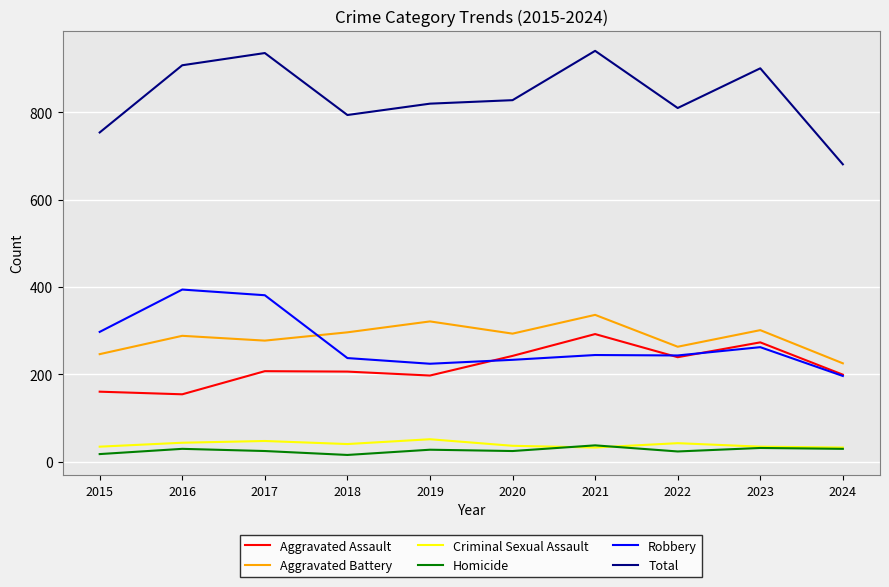

The value of Robbery at 2018 is 237. True or false?

True